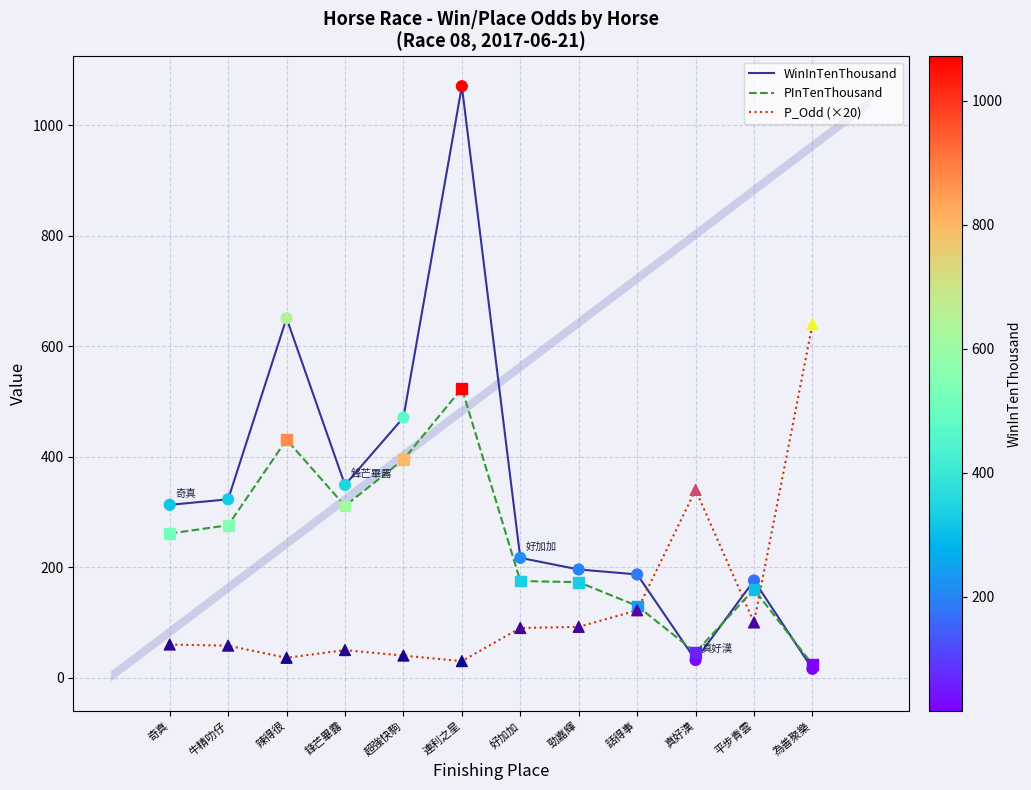

At how many categories does at least one series exceed 287?

8